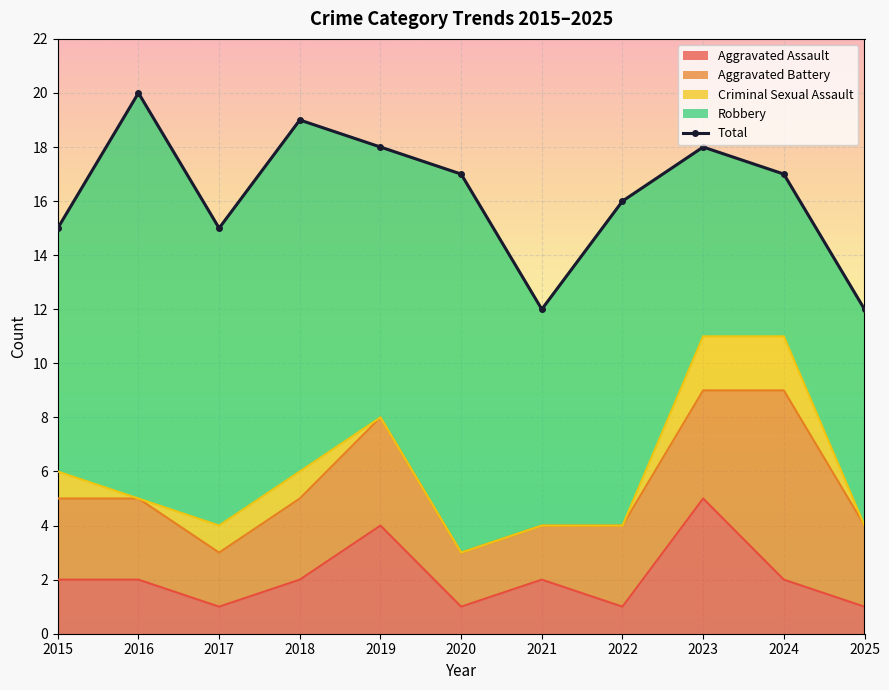

What is the difference between the maximum and second lowest values?

8